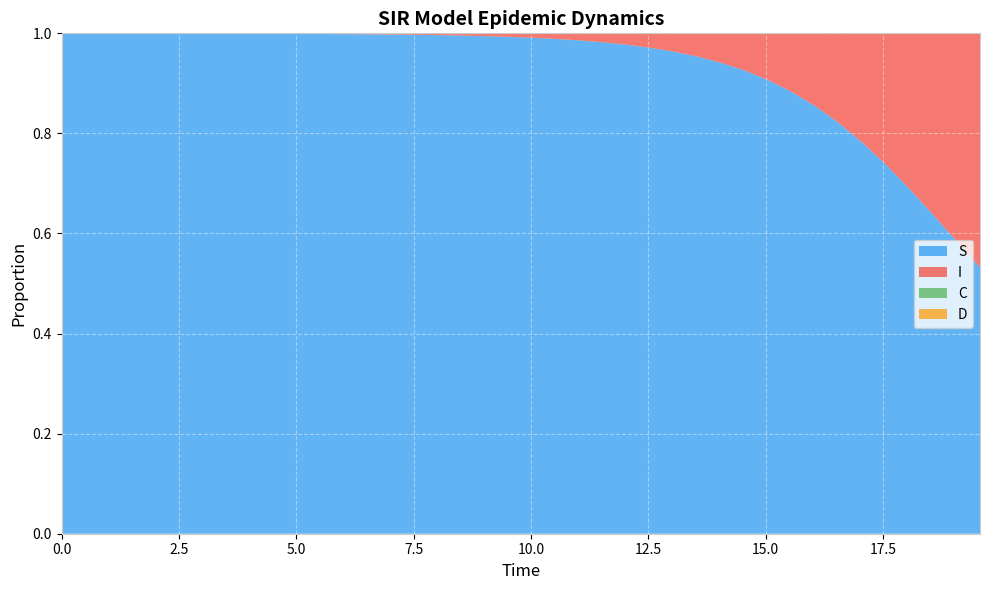

Reading left to right, transcribe all the data shown in this chart.

S: 1.0	1.0	1.0	1.0	1.0	1.0	1.0	1.0	1.0	1.0	1.0	1.0	1.0	1.0	1.0	1.0	1.0	1.0	1.0	1.0	1.0	1.0	1.0	1.0	1.0	1.0	1.0	1.0	0.9	0.9	0.9	0.9	0.9	0.8	0.8	0.7	0.7	0.6	0.6	0.5
I: 0.0	0.0	0.0	0.0	0.0	0.0	0.0	0.0	0.0	0.0	0.0	0.0	0.0	0.0	0.0	0.0	0.0	0.0	0.0	0.0	0.0	0.0	0.0	0.0	0.0	0.0	0.0	0.0	0.1	0.1	0.1	0.1	0.1	0.2	0.2	0.3	0.3	0.4	0.4	0.5
C: 0.5	0.5	0.5	0.4	0.4	0.4	0.4	0.4	0.3	0.3	0.3	0.3	0.3	0.3	0.2	0.2	0.2	0.2	0.2	0.2	0.2	0.1	0.1	0.1	0.1	0.1	0.1	0.1	0.1	0.1	0.1	0.1	0.1	0.1	0.1	0.1	0.1	0.0	0.0	0.0
D: 0.5	0.5	0.5	0.6	0.6	0.6	0.6	0.6	0.7	0.7	0.7	0.7	0.7	0.7	0.8	0.8	0.8	0.8	0.8	0.8	0.8	0.9	0.9	0.9	0.9	0.9	0.9	0.9	0.9	0.9	0.9	0.9	0.9	0.9	0.9	0.9	0.9	1.0	1.0	1.0